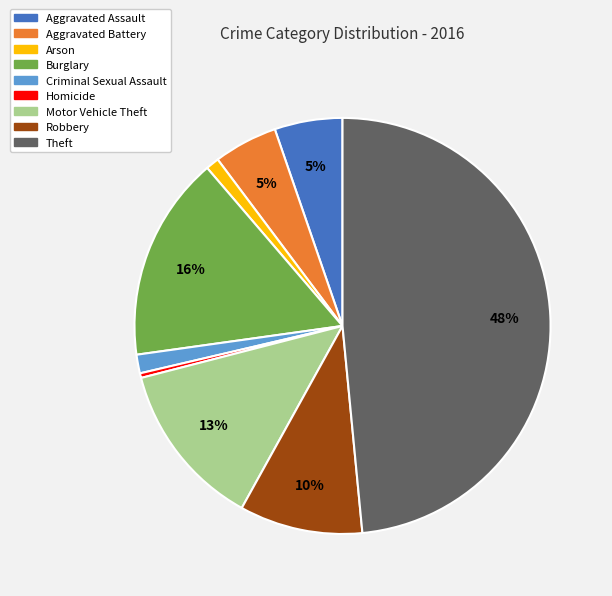

What percentage is the Theft slice, to the nearest percent?

48%